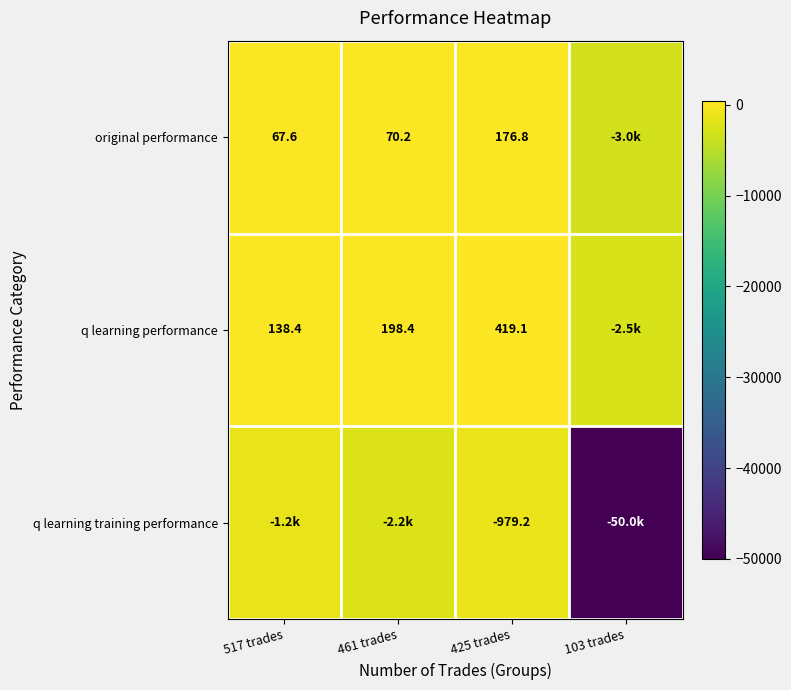

At which label is q learning training performance closest to -25489?

461 trades